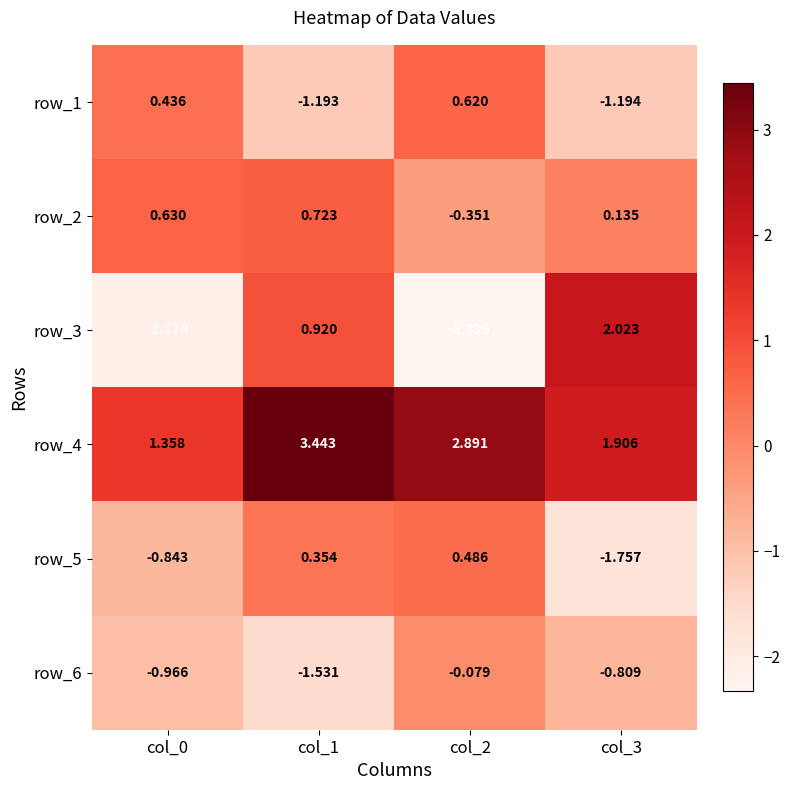

At which category is the sum across all series the highest?

col_1